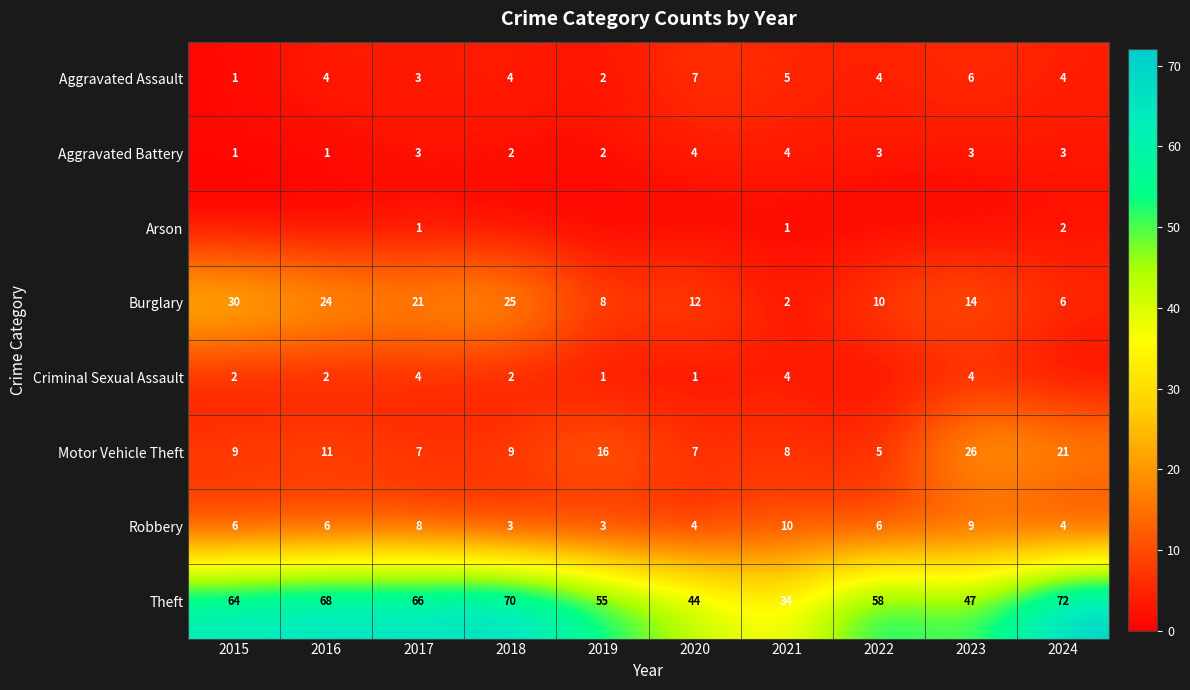

What is the average value of the Burglary series?

15